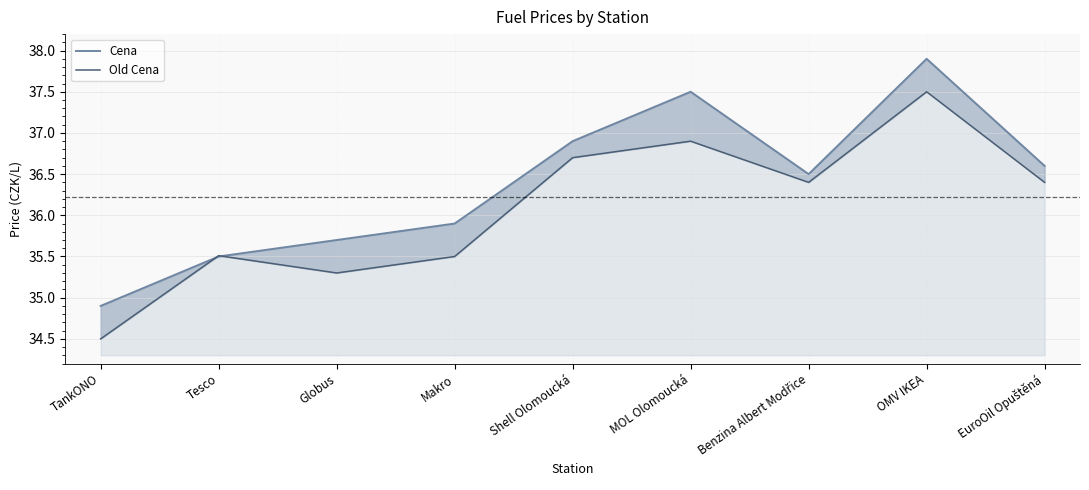

What is the sum of the Cena values at EuroOil Opuštěná and TankONO?

71.5